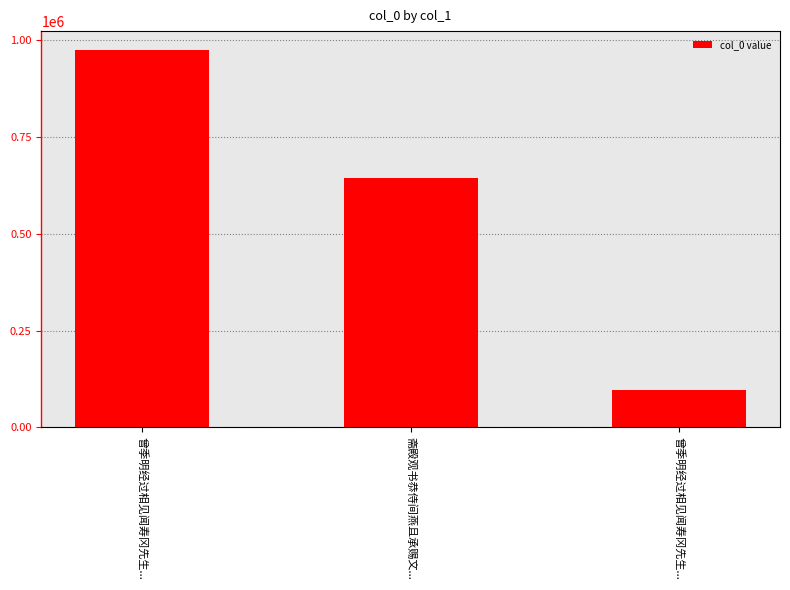

What is the greatest value displayed?

974408